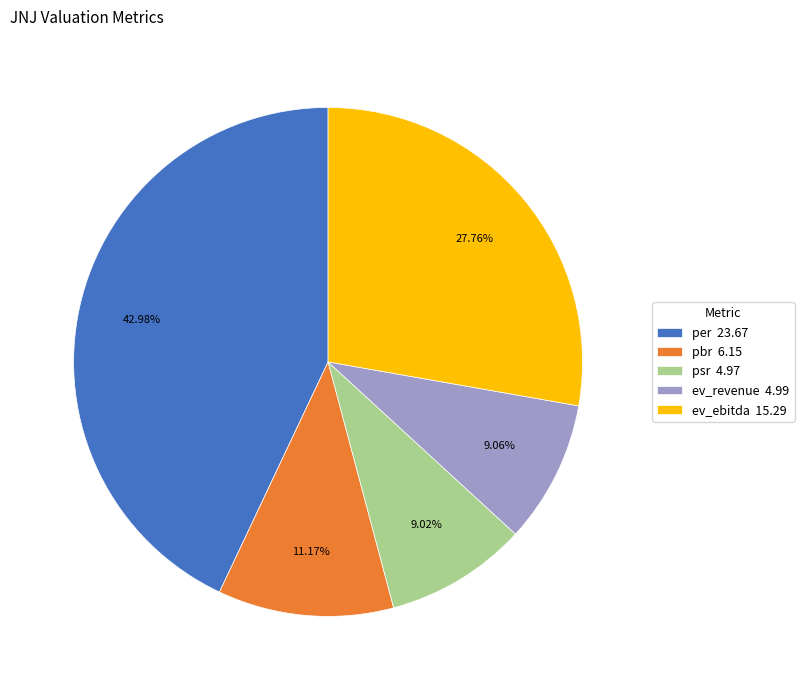

Is it true that pbr is 3% of the pie?

False